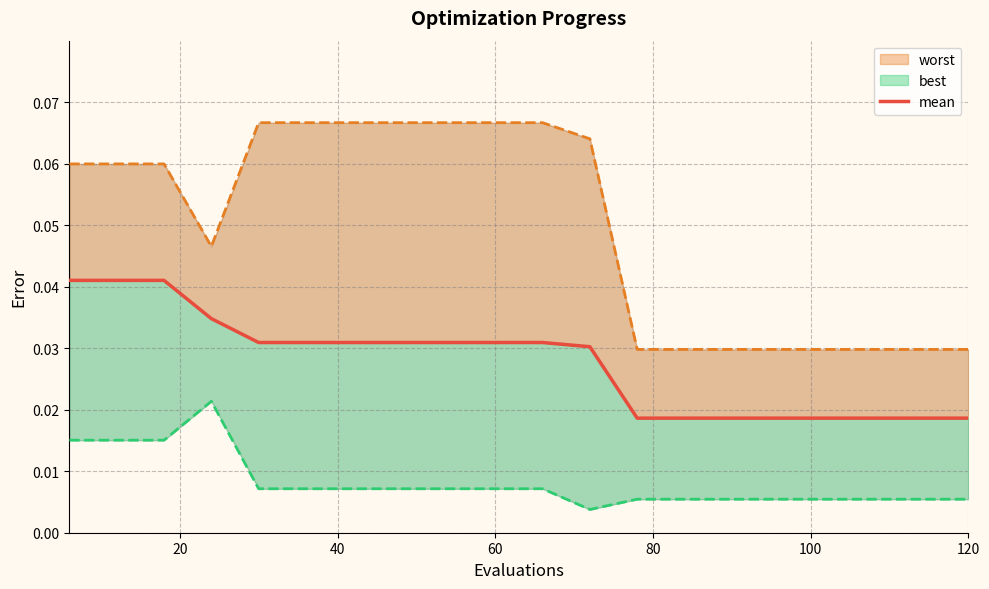

The value at 80 is 0.0. True or false?

True